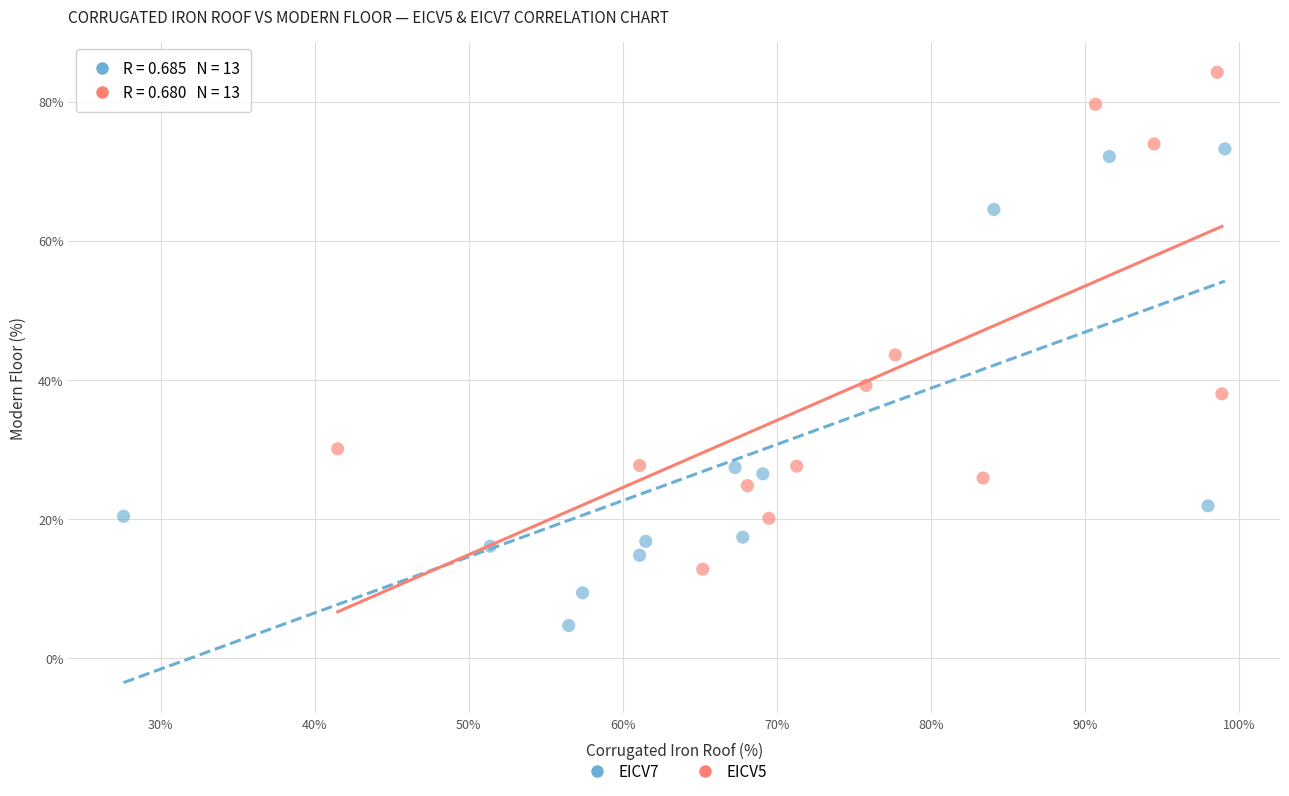

Which series contains the highest Y value?

EICV5